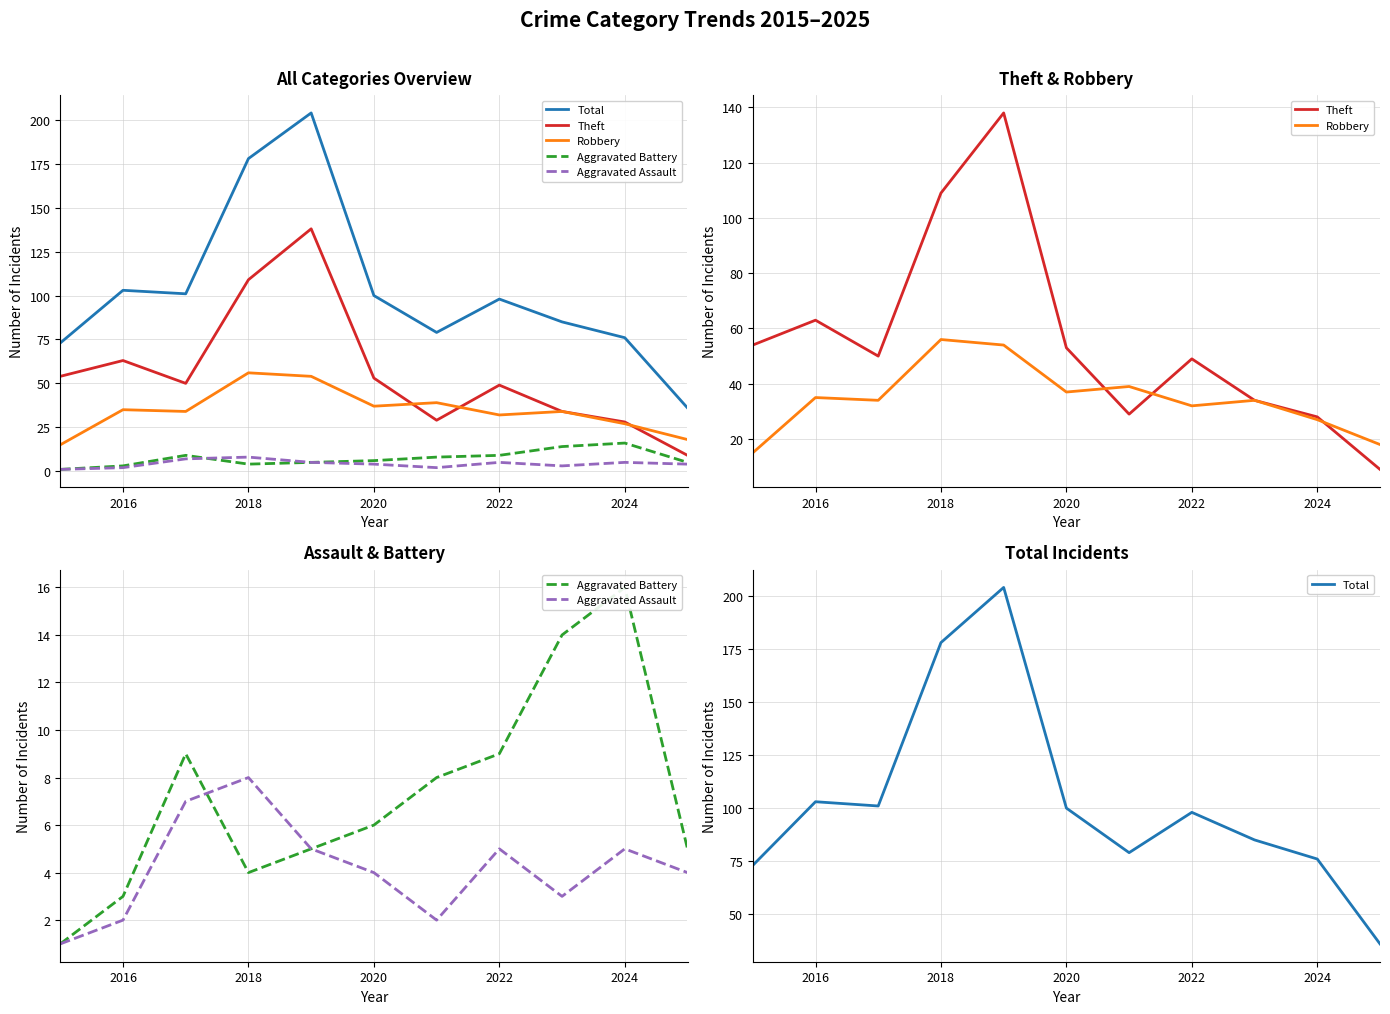

Between 2016 and 2020, which is larger?

2016